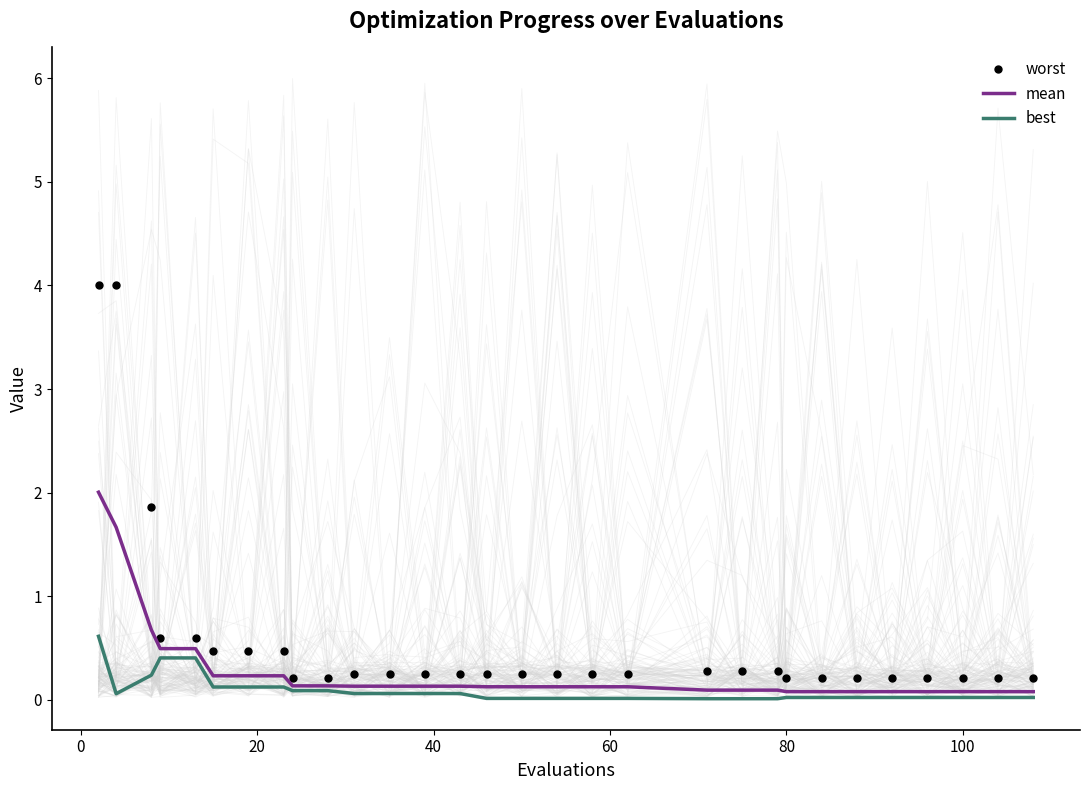

List the series in order of their overall mean, highest first.

worst, mean, best